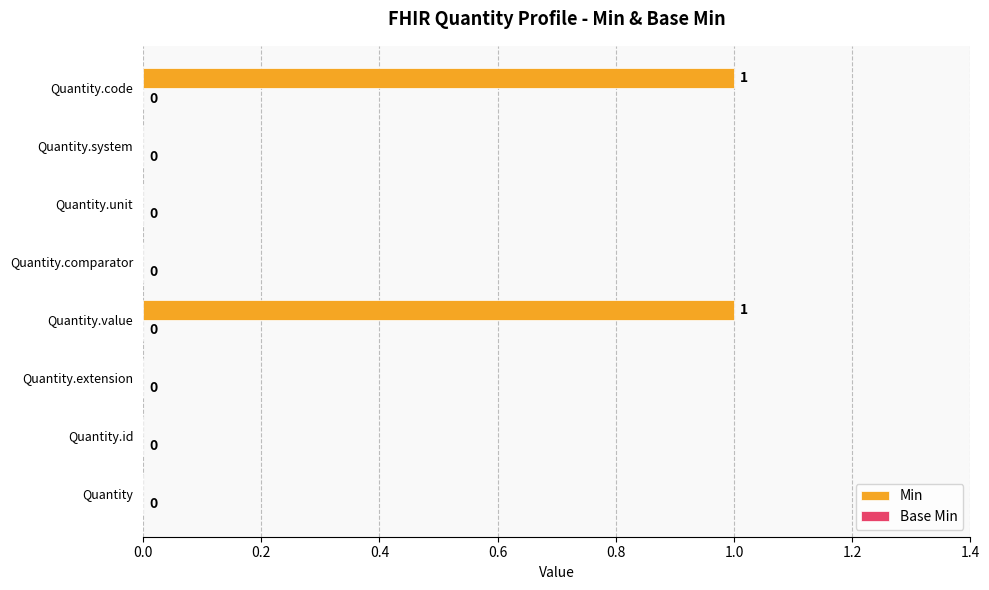

What is the change in value from Quantity.extension to Quantity.value?

+1